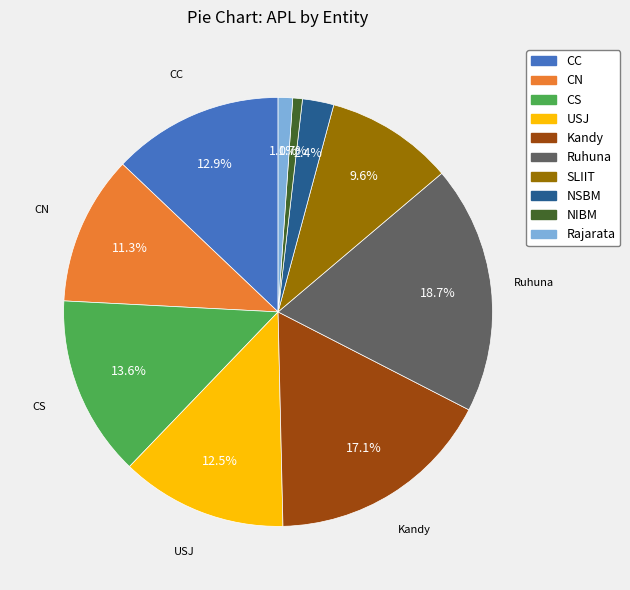

True or false: NSBM accounts for 2% of the total.

True